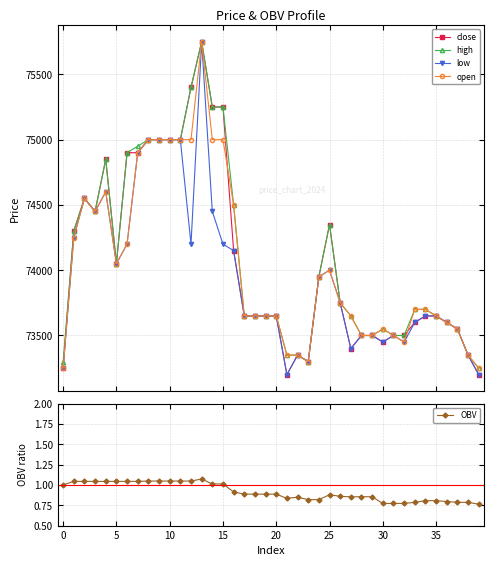

True or false: close and high cross at least once.

False